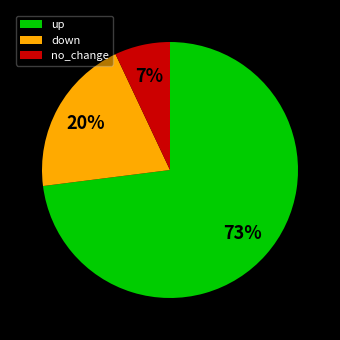

Which slice is the largest?

up